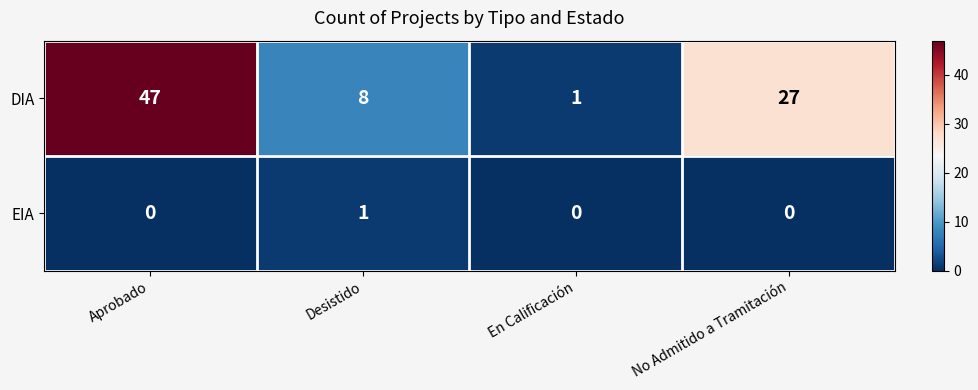

How many values in EIA are above zero?

1